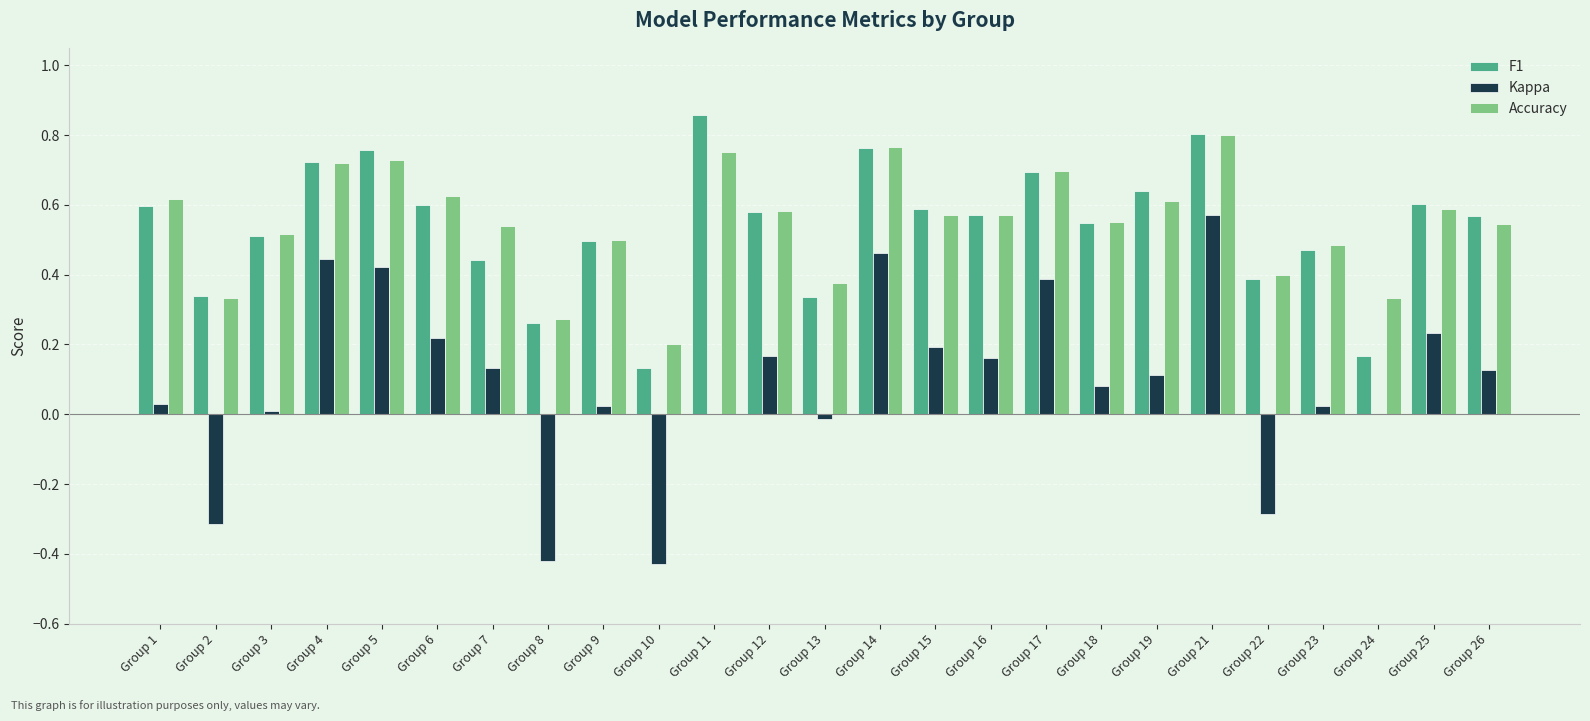

True or false: F1 has a value of 0.5 at Group 11.

False